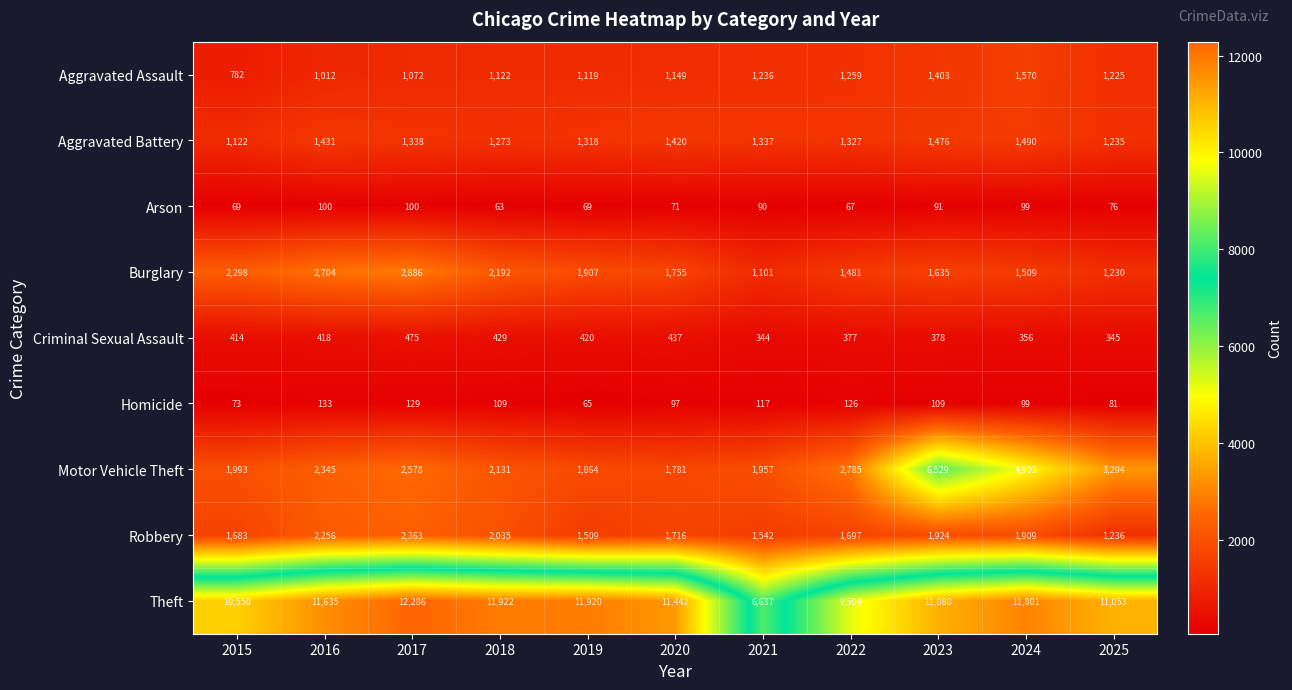

What is the average value of the Robbery series?

1806